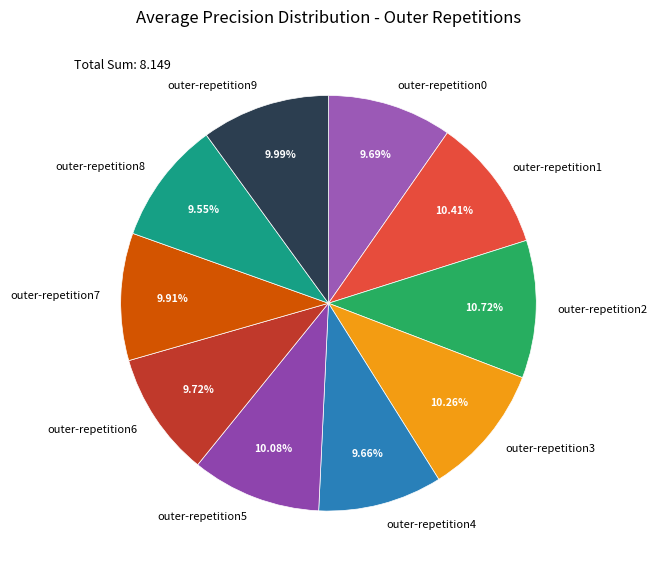

Between outer-repetition5 and outer-repetition2, which is larger?

outer-repetition2